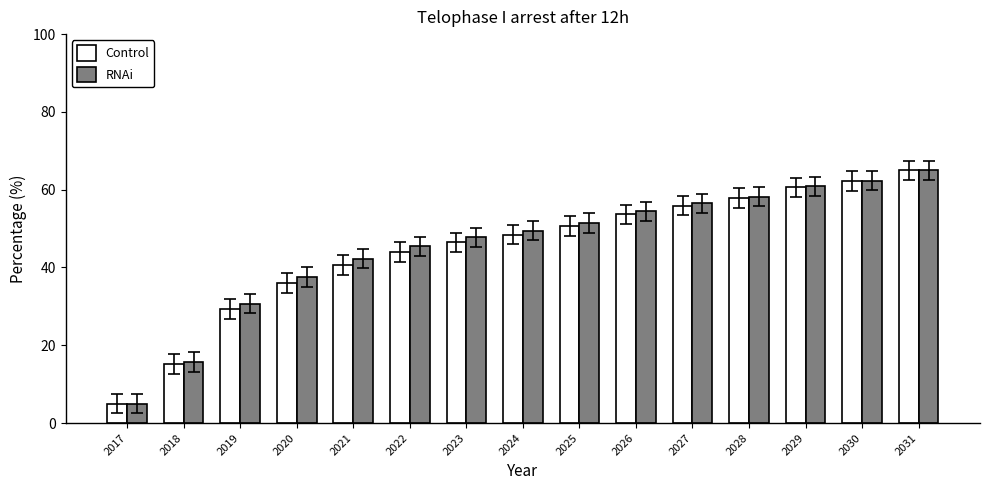

What is the minimum value shown in the chart?

5.0